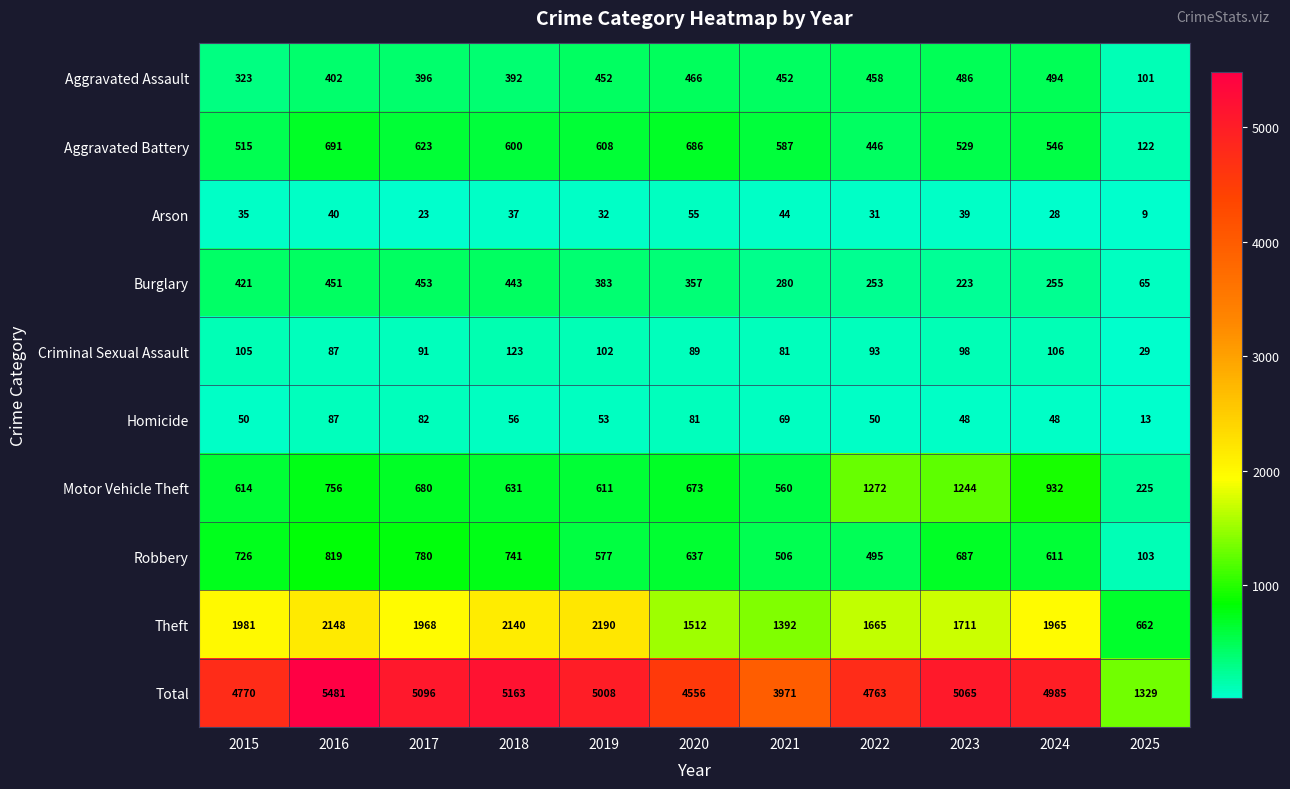

Between 2021 and 2025, which series saw the biggest shift?

Total